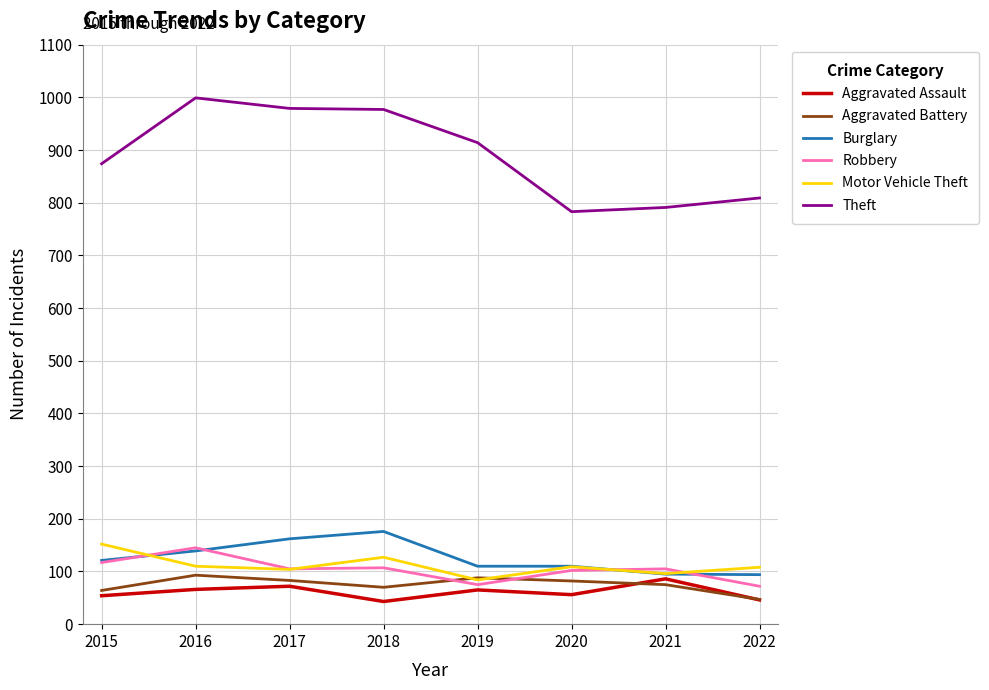

Does the chart display data point markers on the line(s)?

No